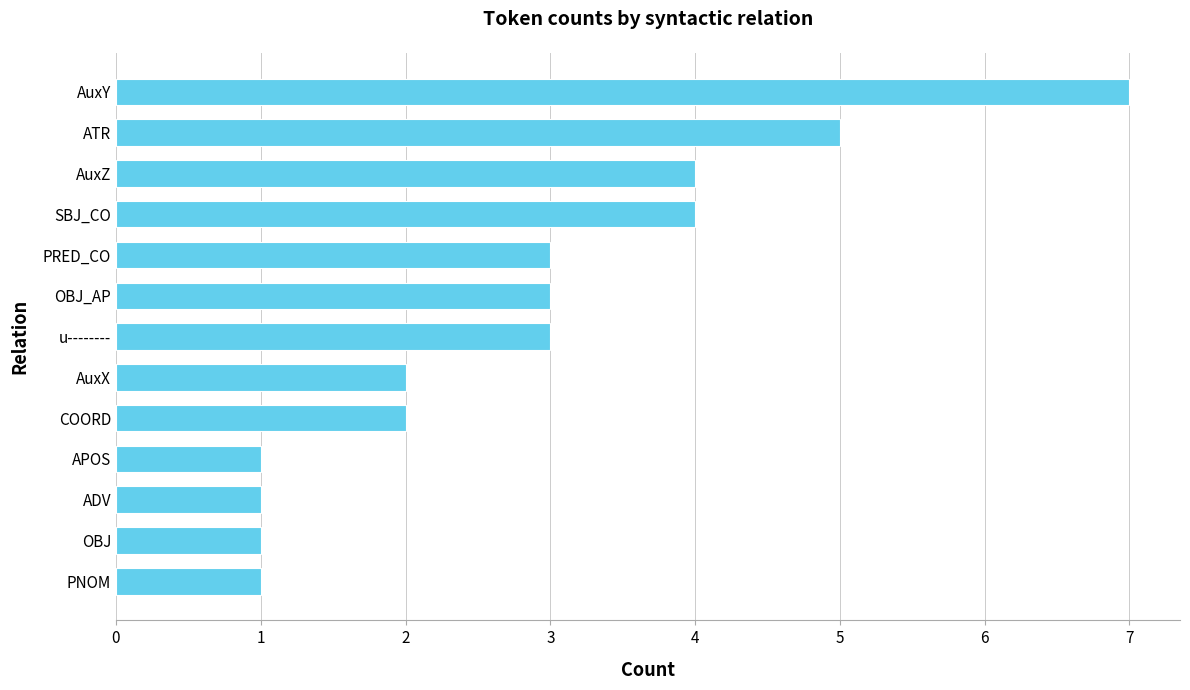

What is the sum of all values?

37